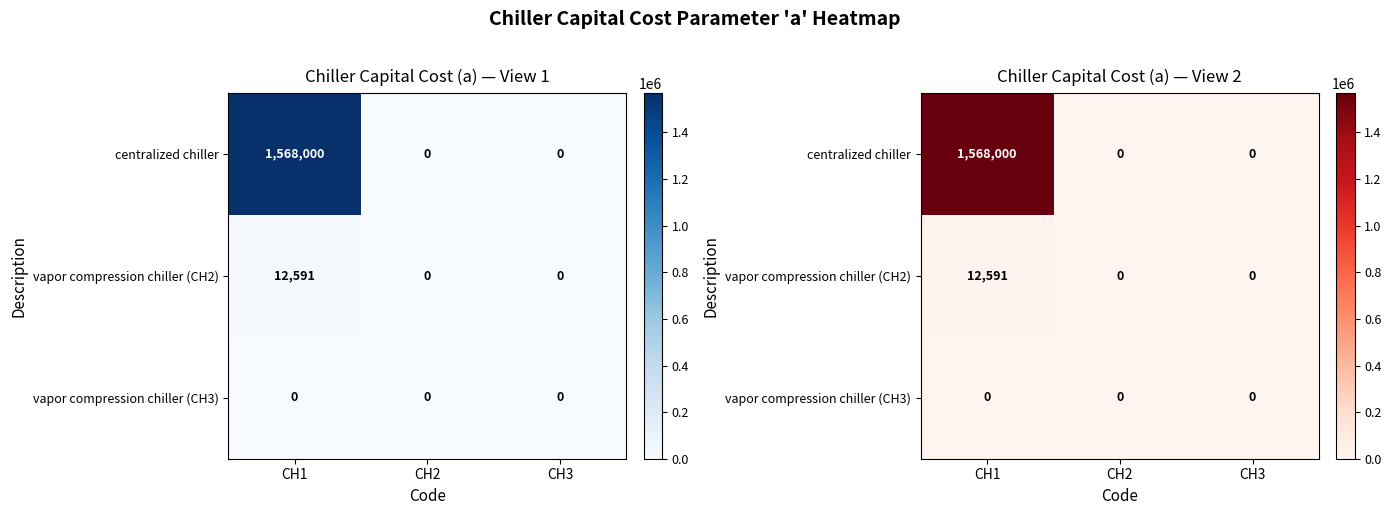

Between CH2 and CH1, which is larger?

CH1